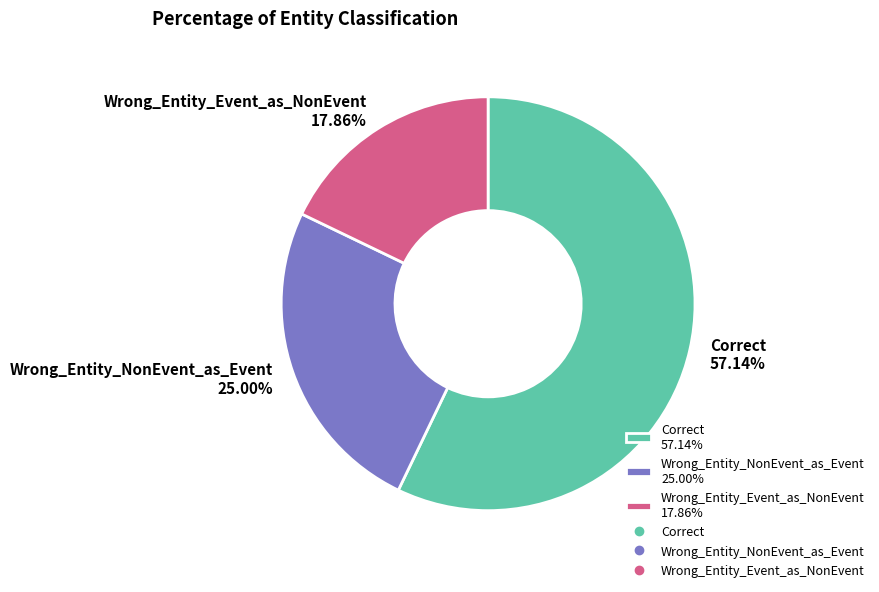

What is the smallest slice in the pie chart?

Wrong_Entity_Event_as_NonEvent